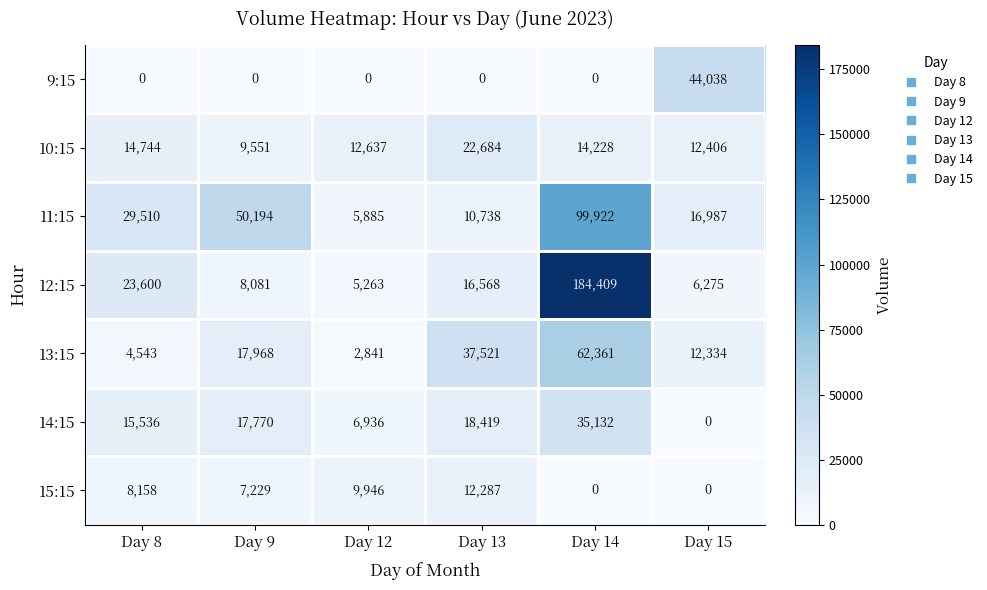

What is the greatest value displayed?

184409